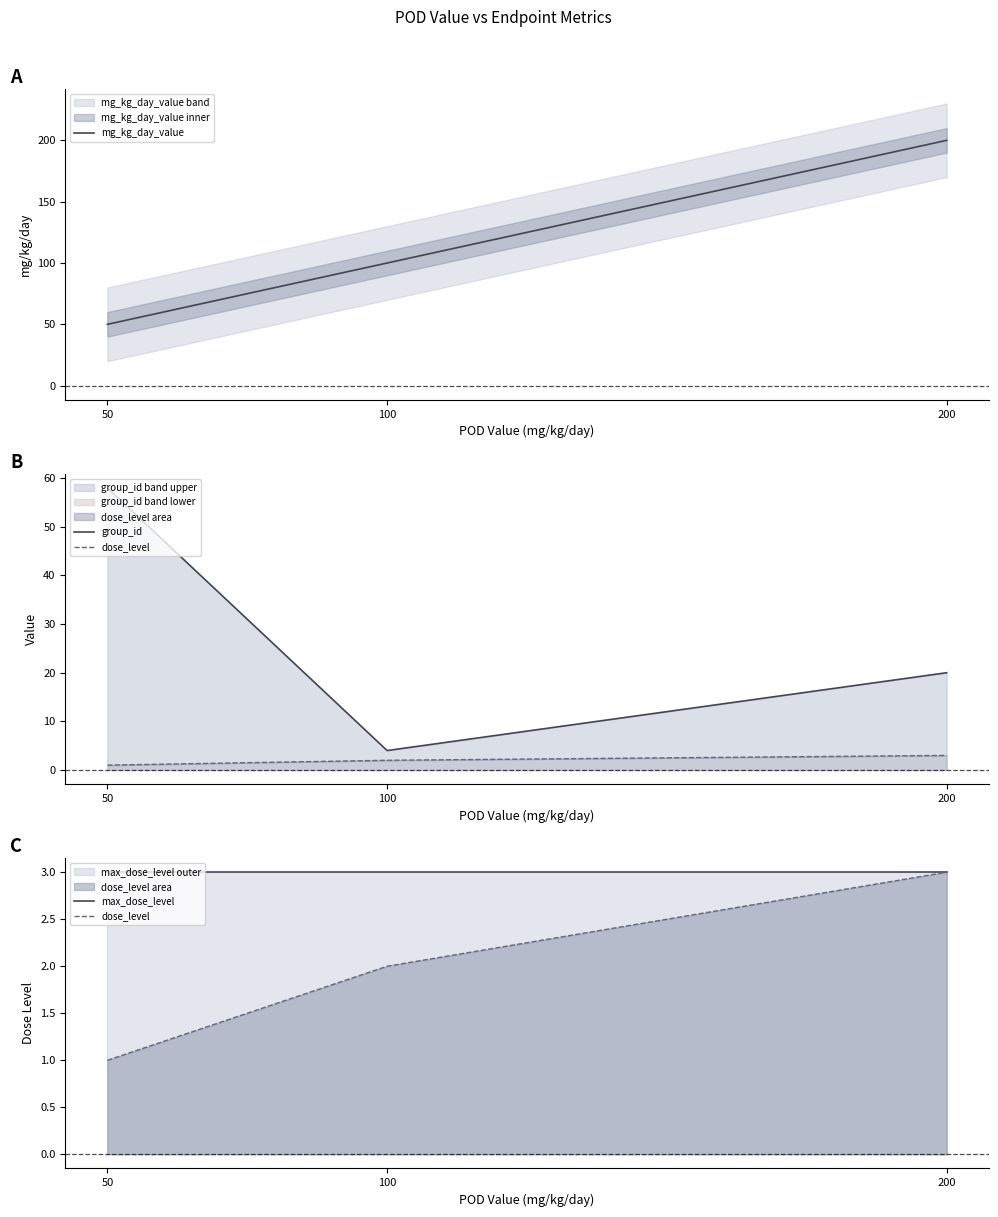

What is the maximum value for mg_kg_day_value?

200